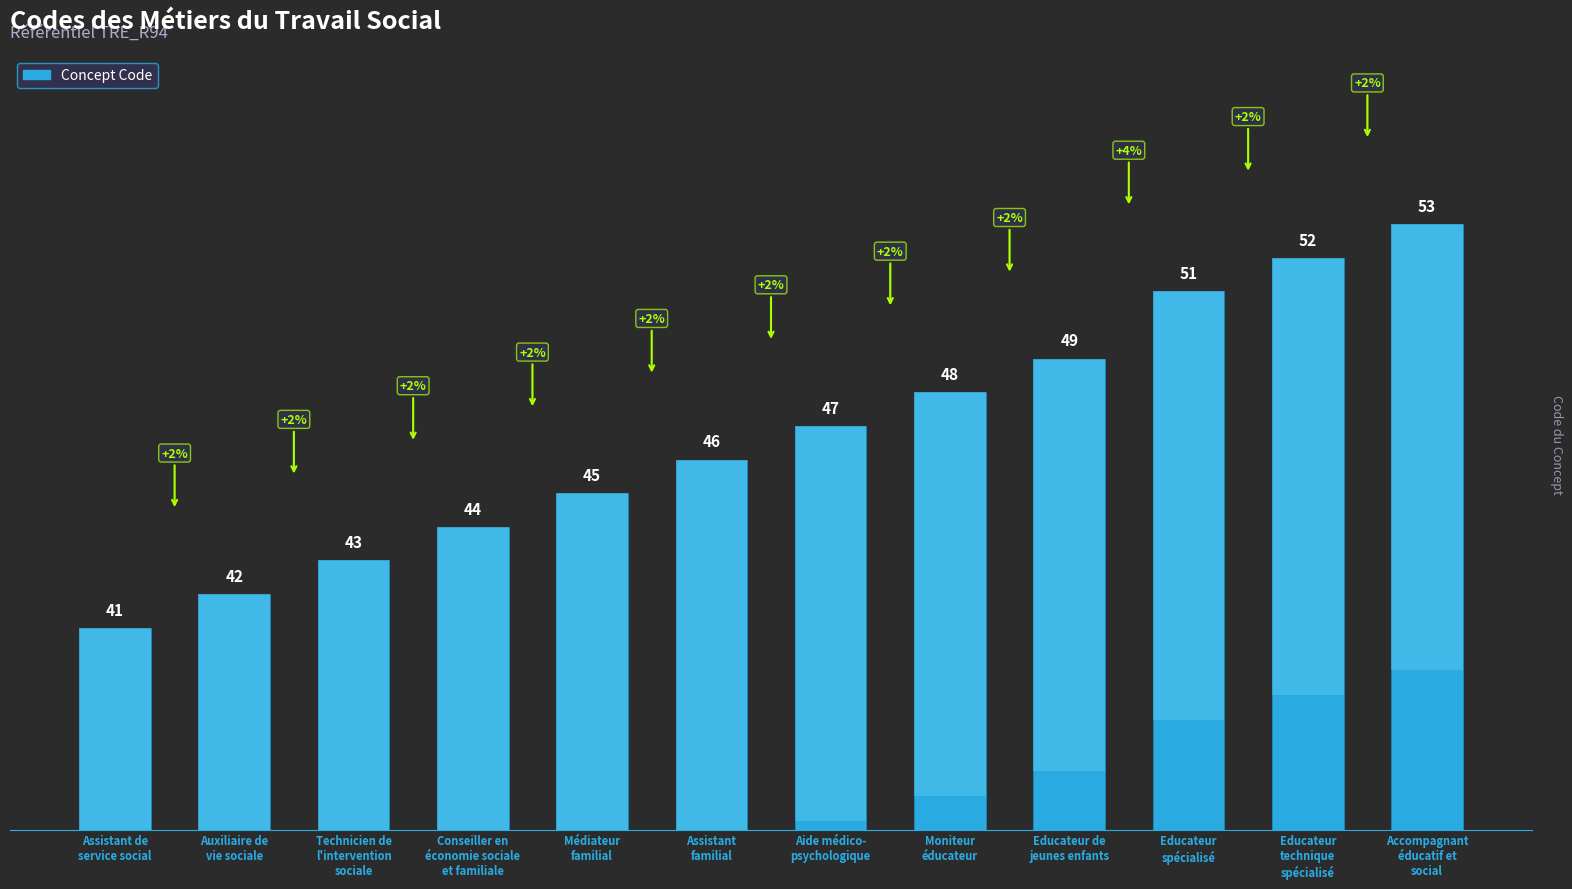

True or false: the data shows 43 at Technicien de
l'intervention
sociale.

True